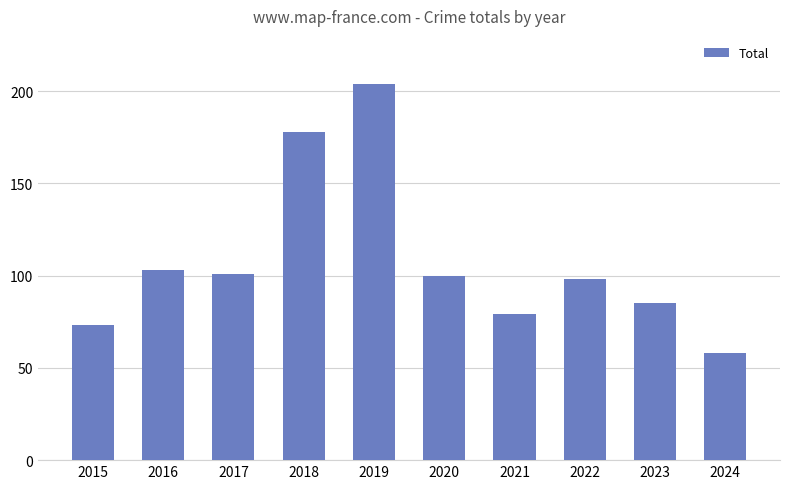

What is the change in value from 2016 to 2017?

-2